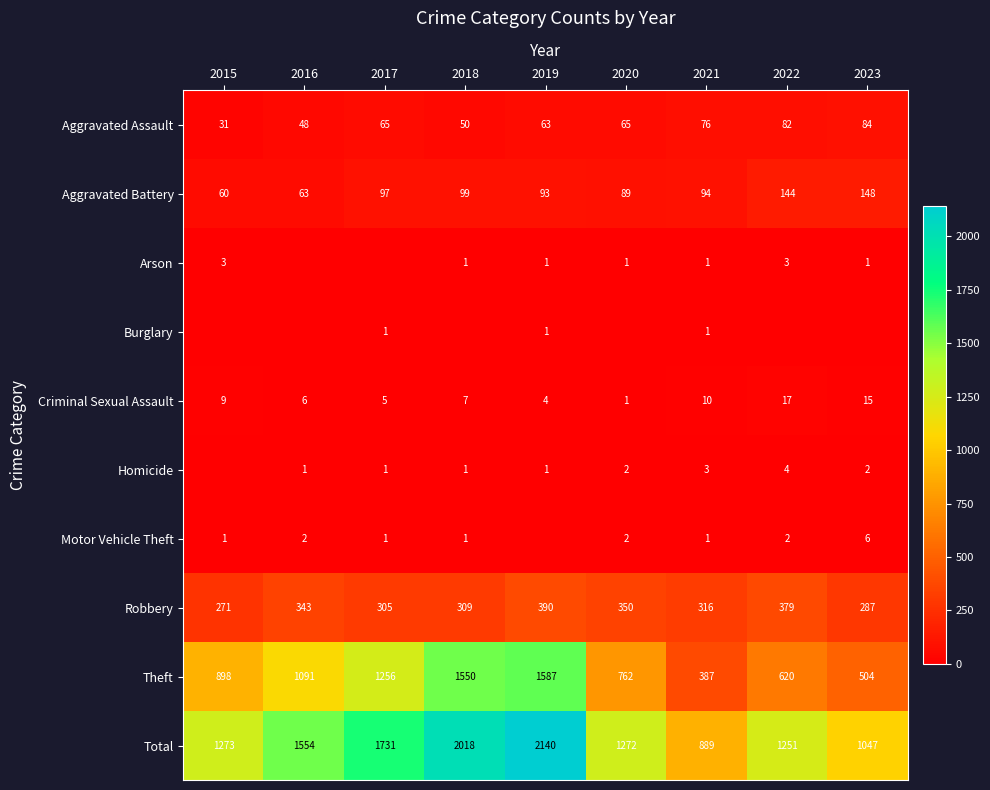

What is the highest value of the Total series?

2140